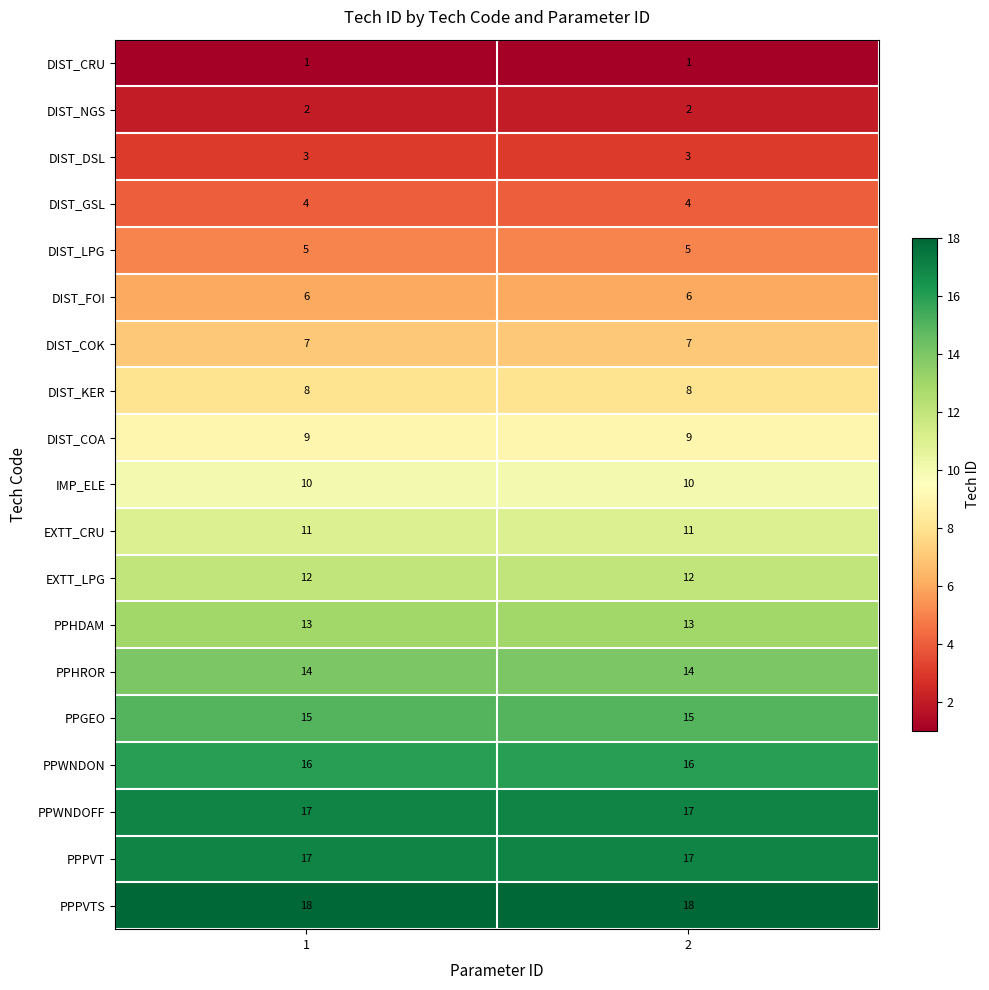

What is the total value across all series at 2?

188